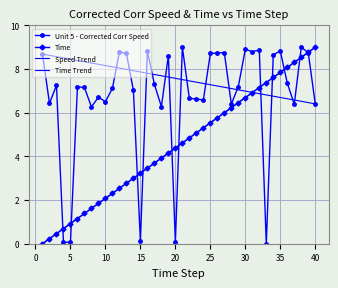

The Unit 5 - Corrected Corr Speed series shows 6.4 at 40. True or false?

True